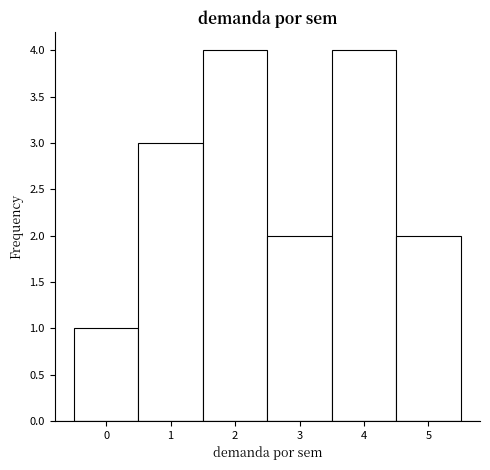

What is the height of the bar covering 2.5 to 3.5 on the x-axis? The values are not printed on the chart, so give them approximately, as read against the axis.

2